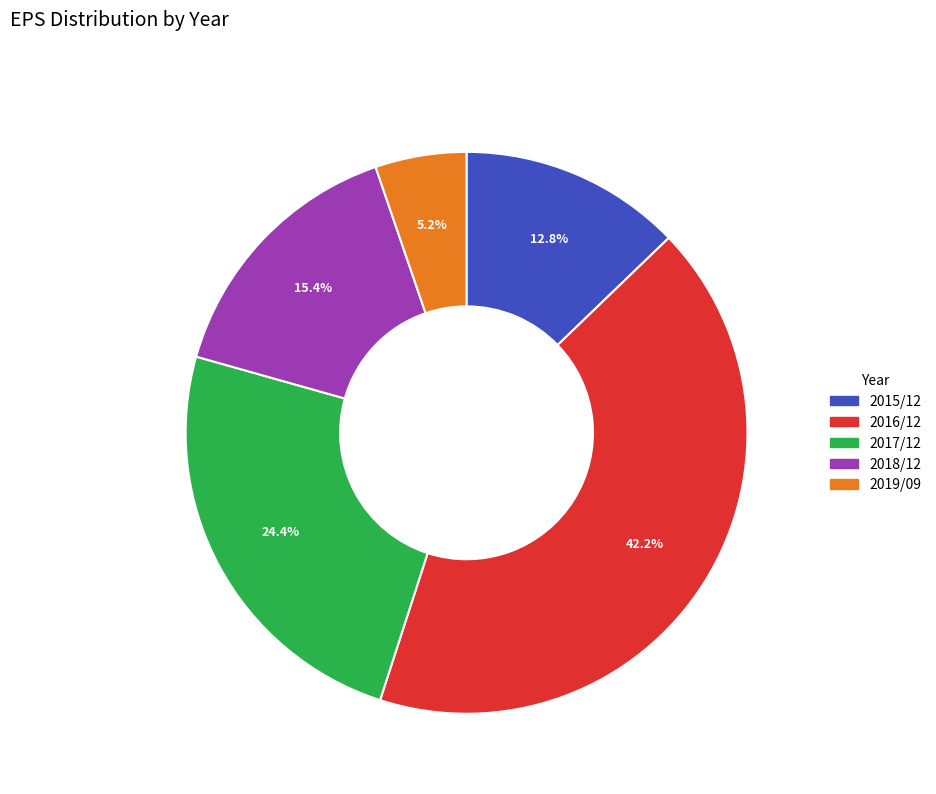

How many slices are in this pie chart?

5